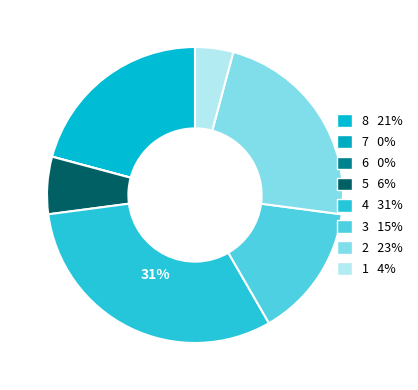

How many slices are in this pie chart?

8